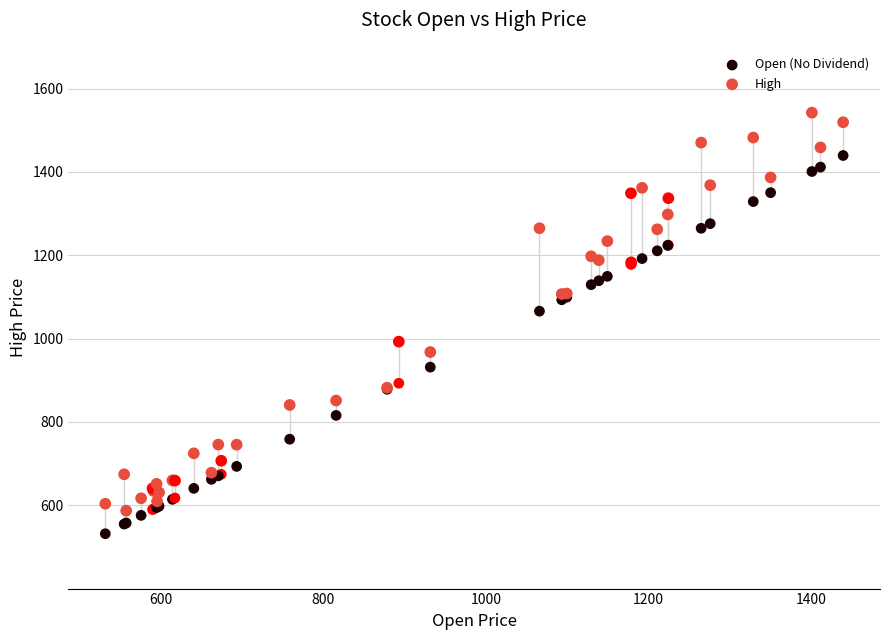

Across all series, what Y value is closest to 1036?

1065.7